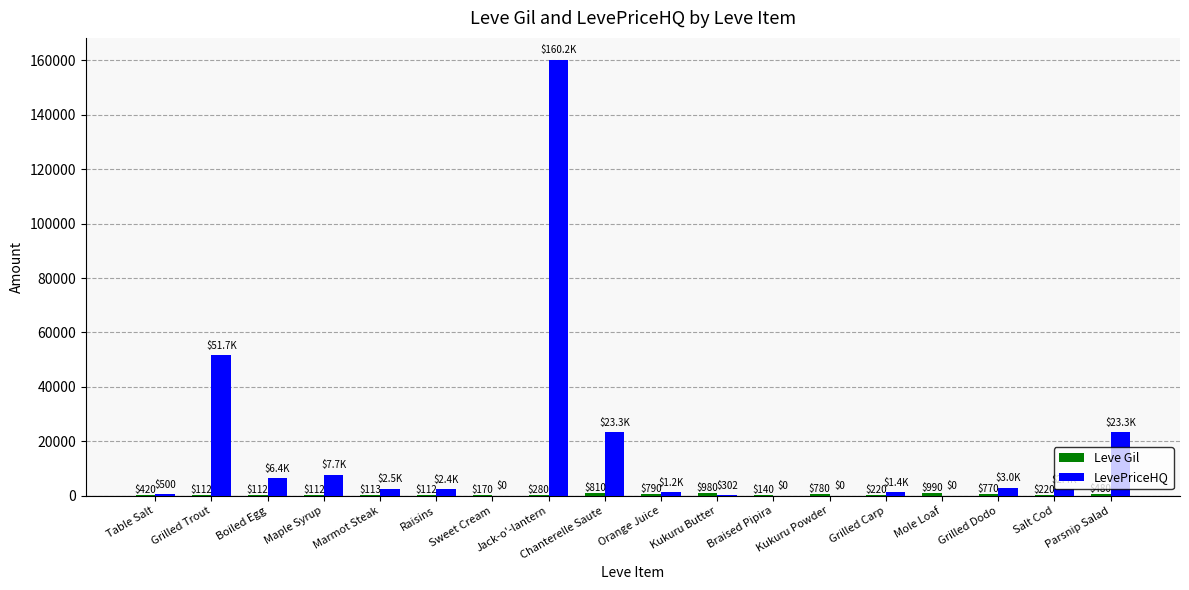

At which category is the sum across all series the highest?

Jack-o'-lantern